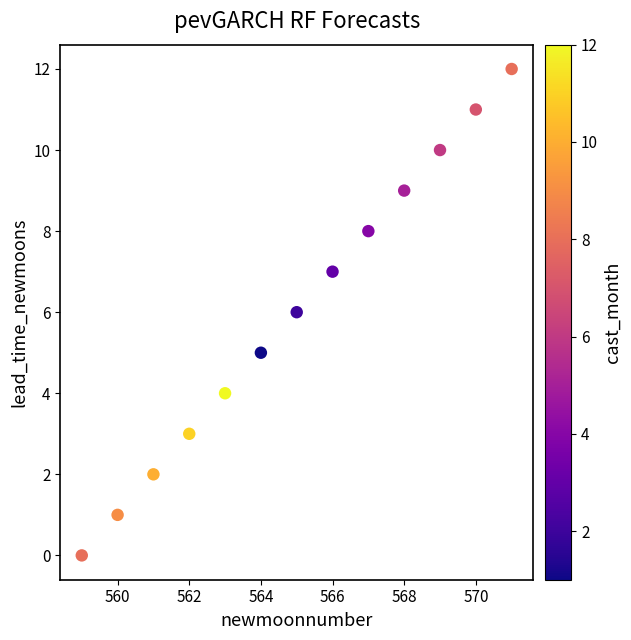

What is the range of X values (max minus min)?

12